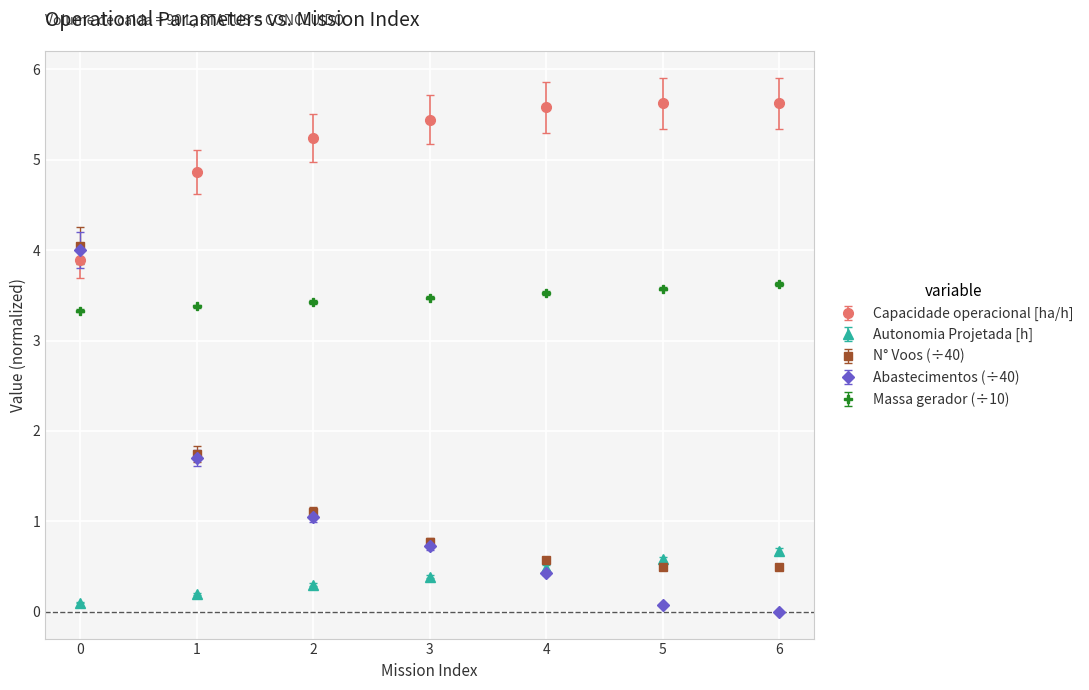

True or false: Capacidade operacional [ha/h] and Autonomia Projetada [h] intersect in this chart.

False